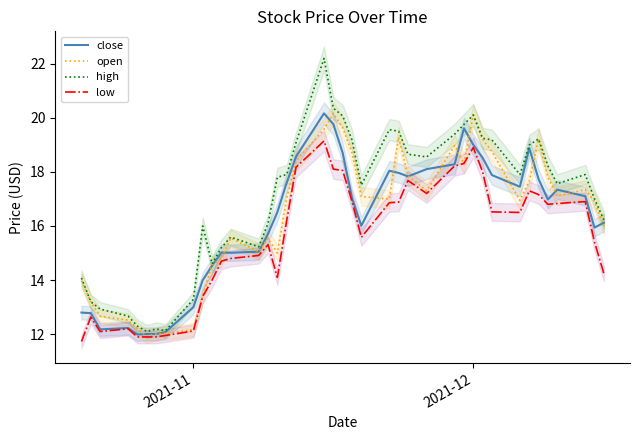

What is the highest value of the close series?

20.2